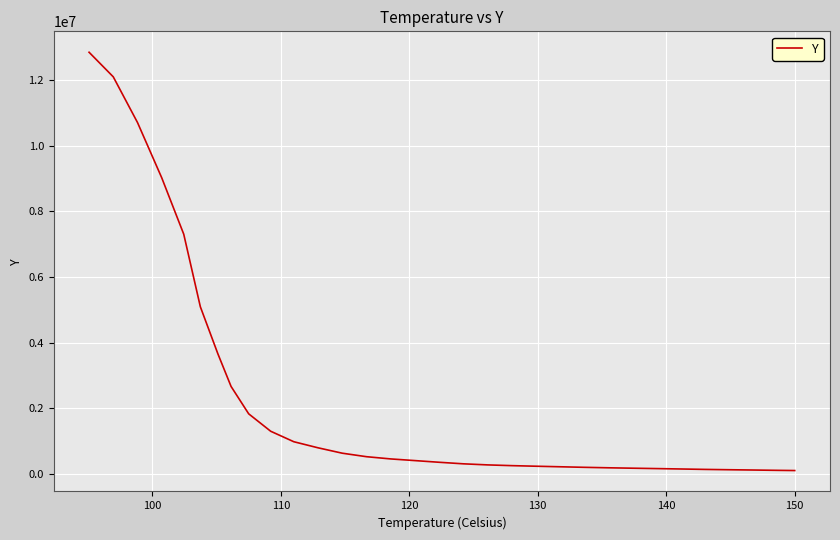

What is the difference between the maximum and minimum values?

12732067.6